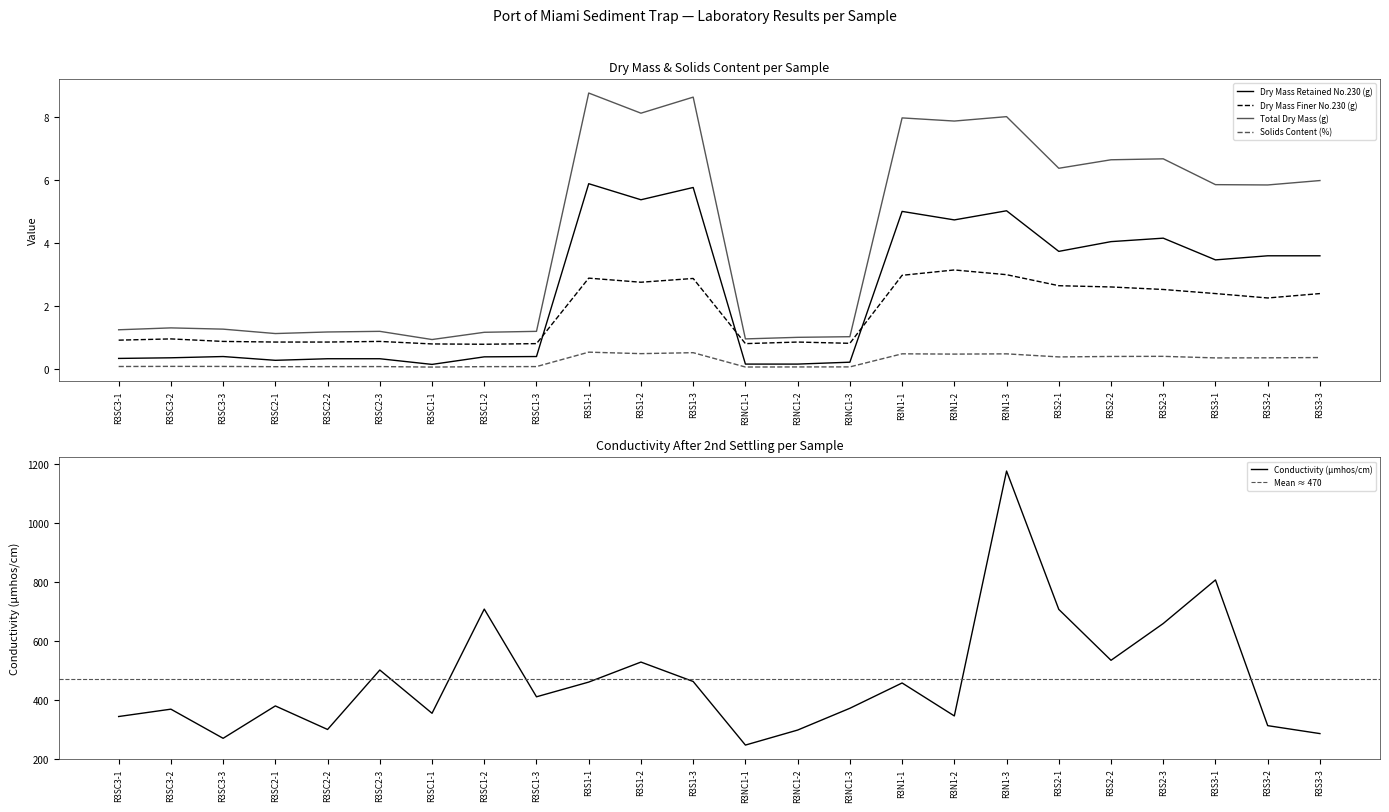

What is the approximate value of Solids Content (%) at R3S2-2?

0.4